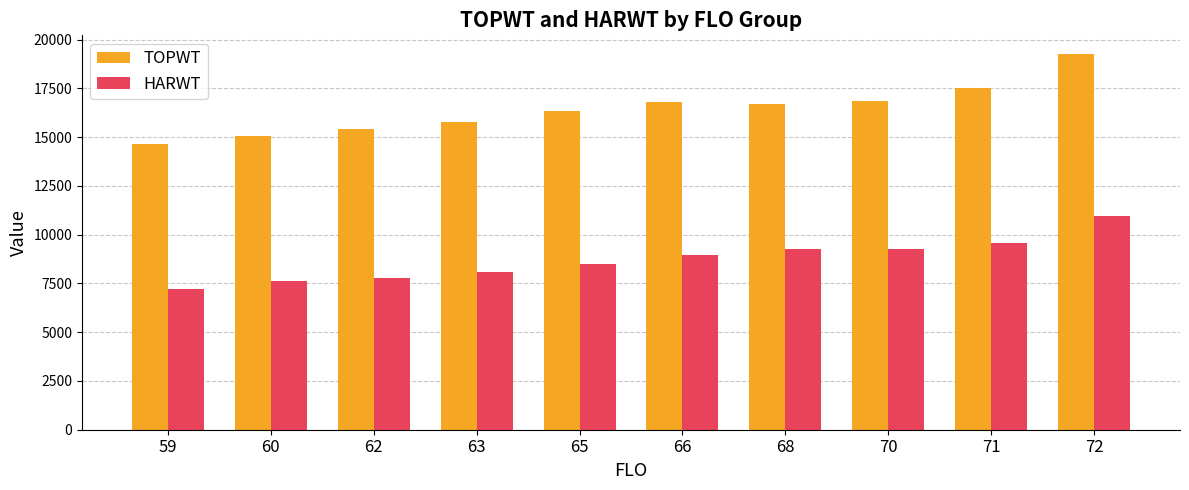

Which series has the largest total across all categories?

TOPWT